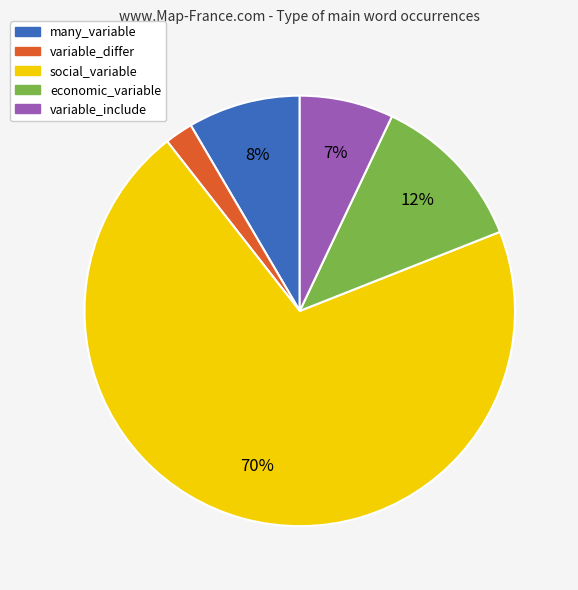

What is the largest slice in the pie chart?

social_variable